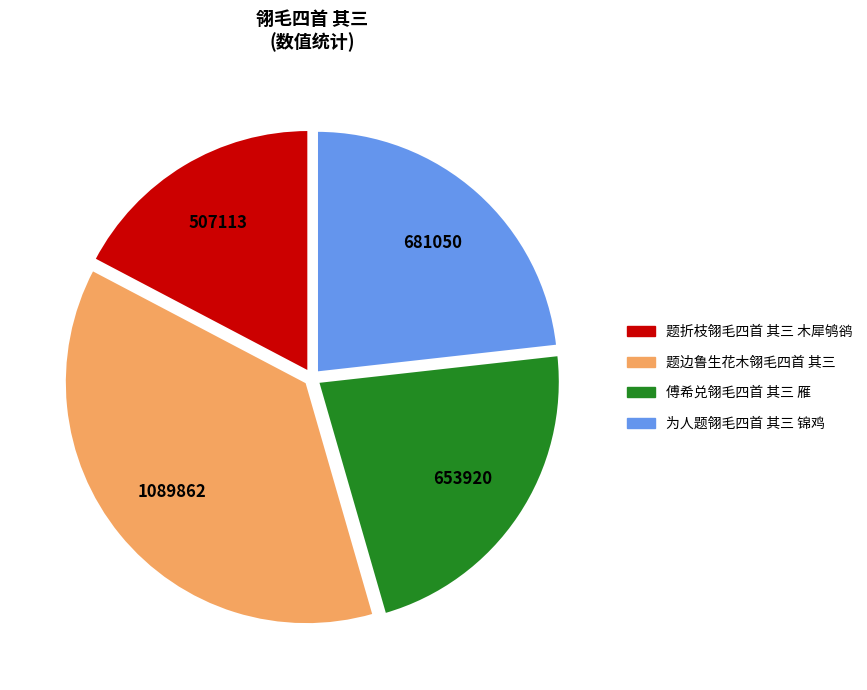

Does any single category account for the majority?

No